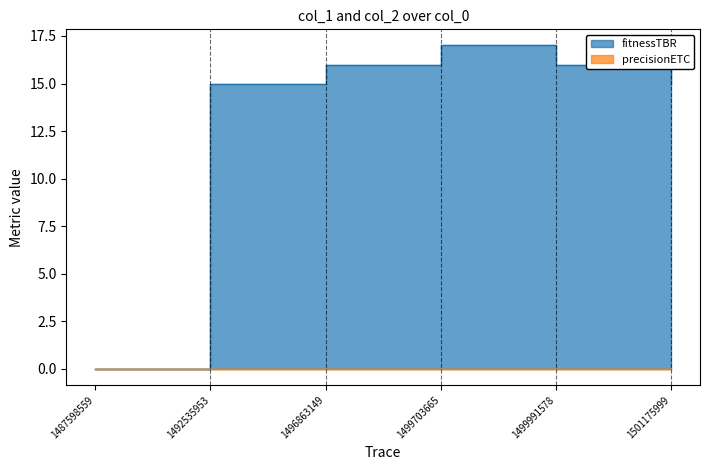

Rank the categories by value from lowest to highest.

1487598559, 1492535953, 1501175999, 1496863149, 1499991578, 1499703665